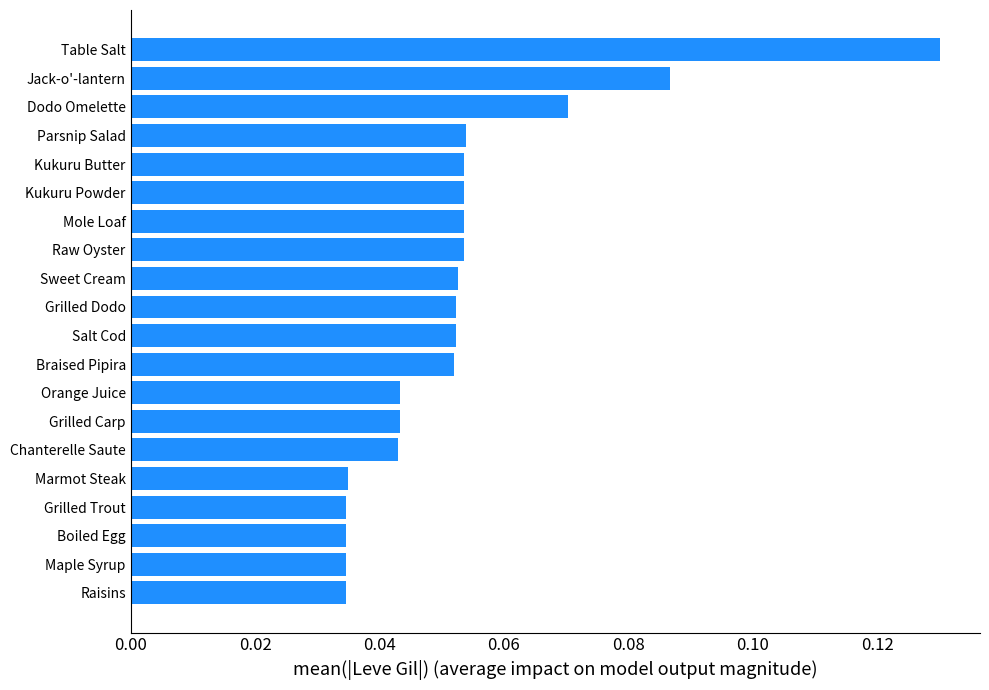

How many values are between 0 and 1?

20